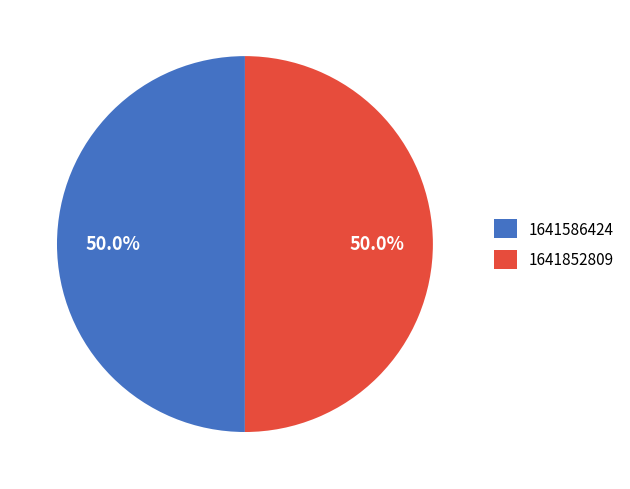

Is the sum of 1641586424 and 1641852809 greater than half?

Yes